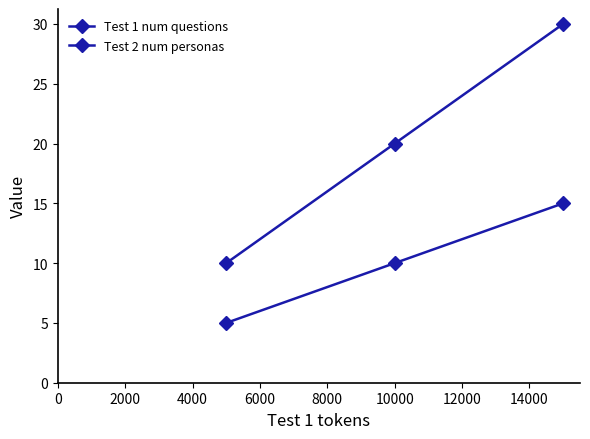

How many lines are shown in the chart?

2